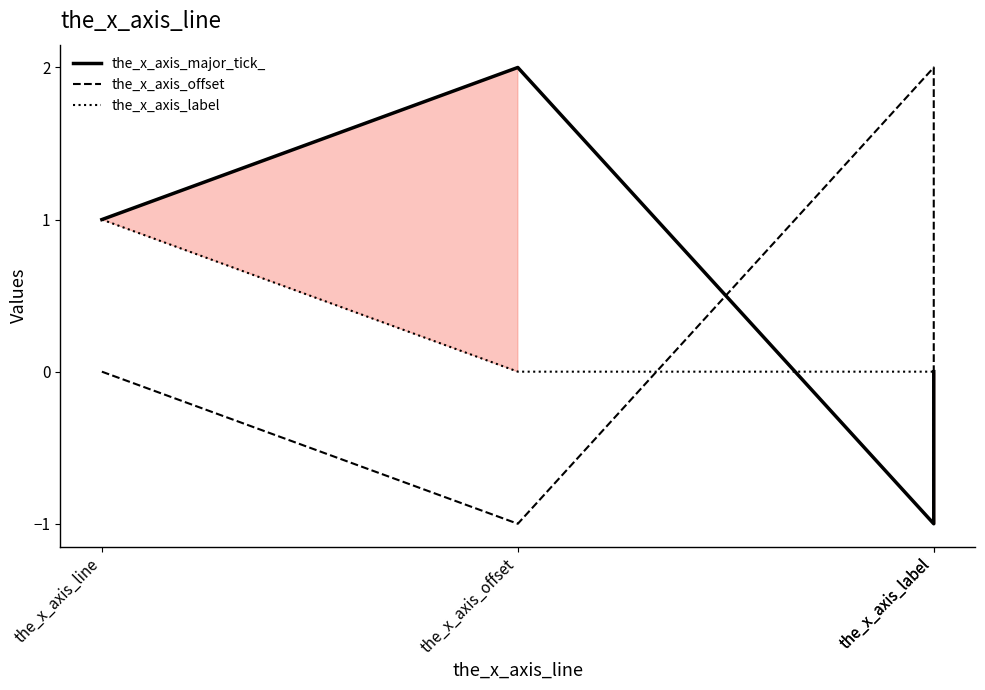

At which category does the_x_axis_major_tick_ reach its first local valley?

the_x_axis_label